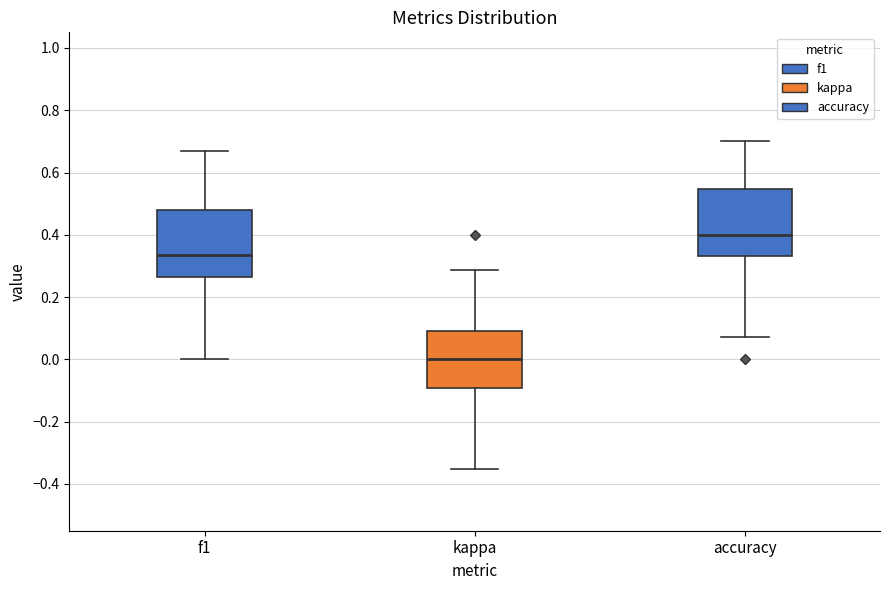

Which box's median line is the highest?

accuracy